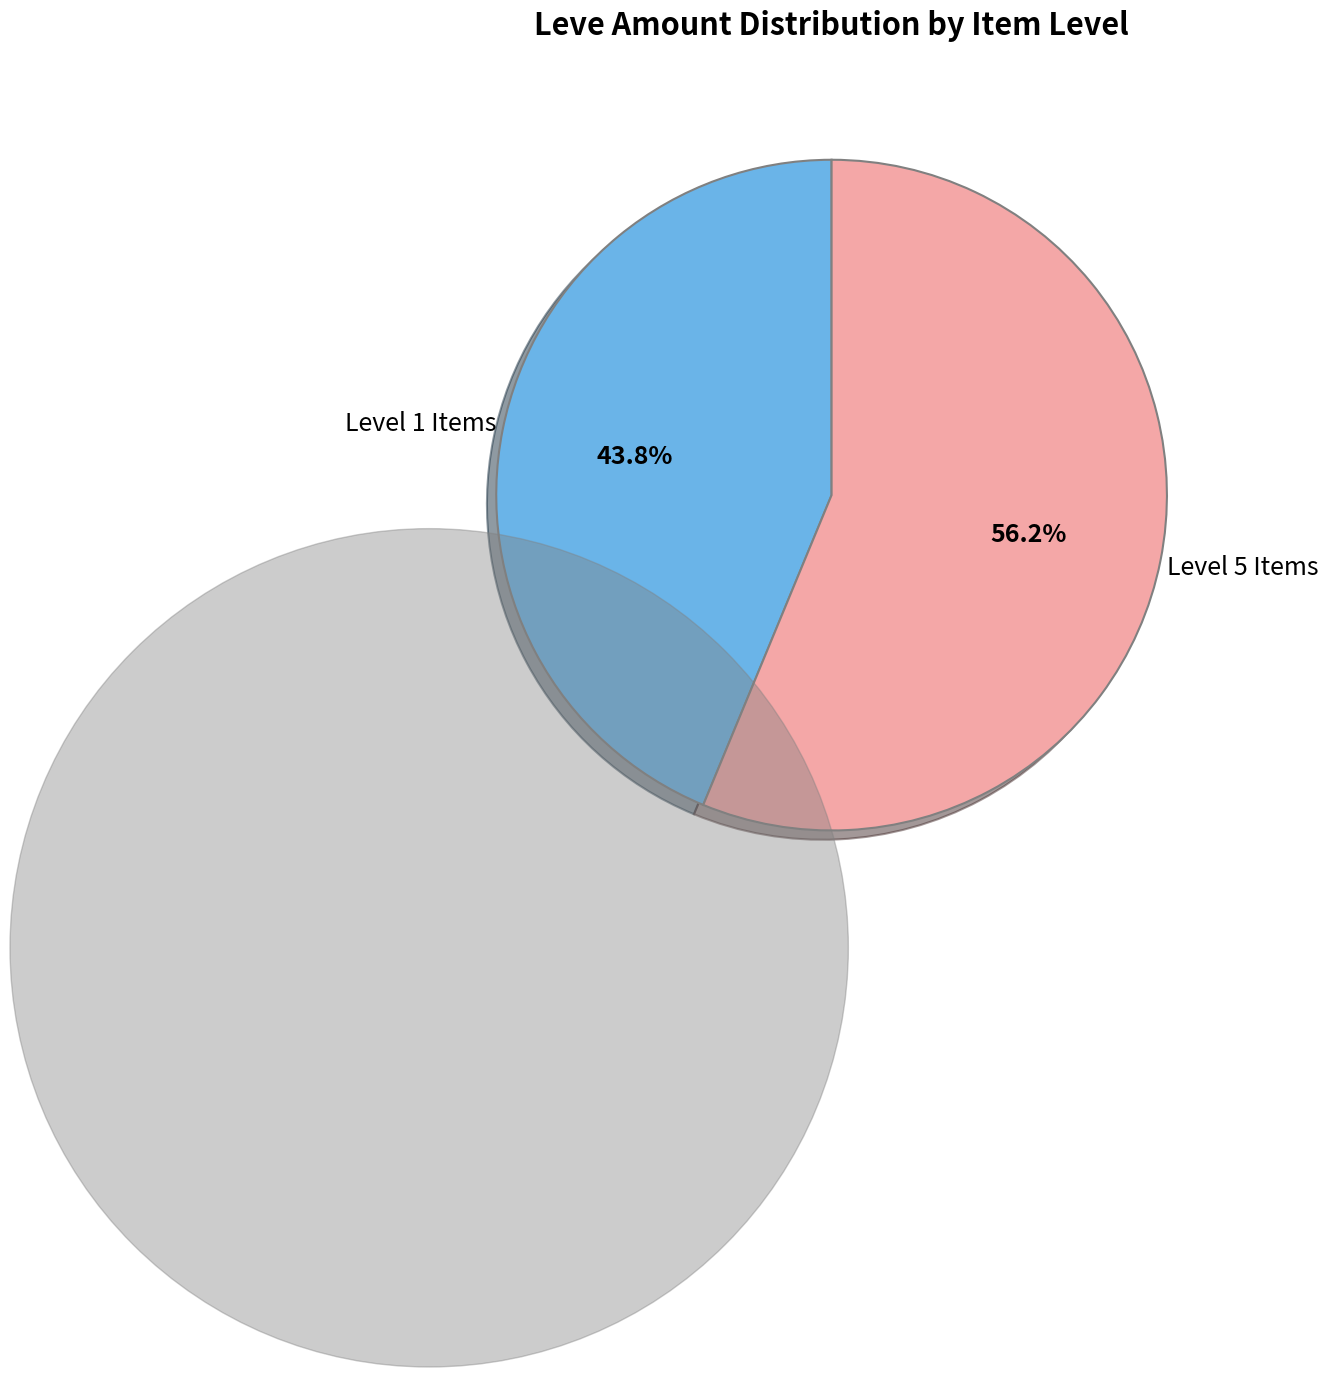

Is there any slice that represents more than half of the pie?

Yes